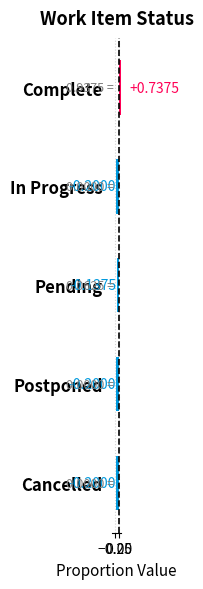

What is the value of the 4th bar from the left?

-0.2